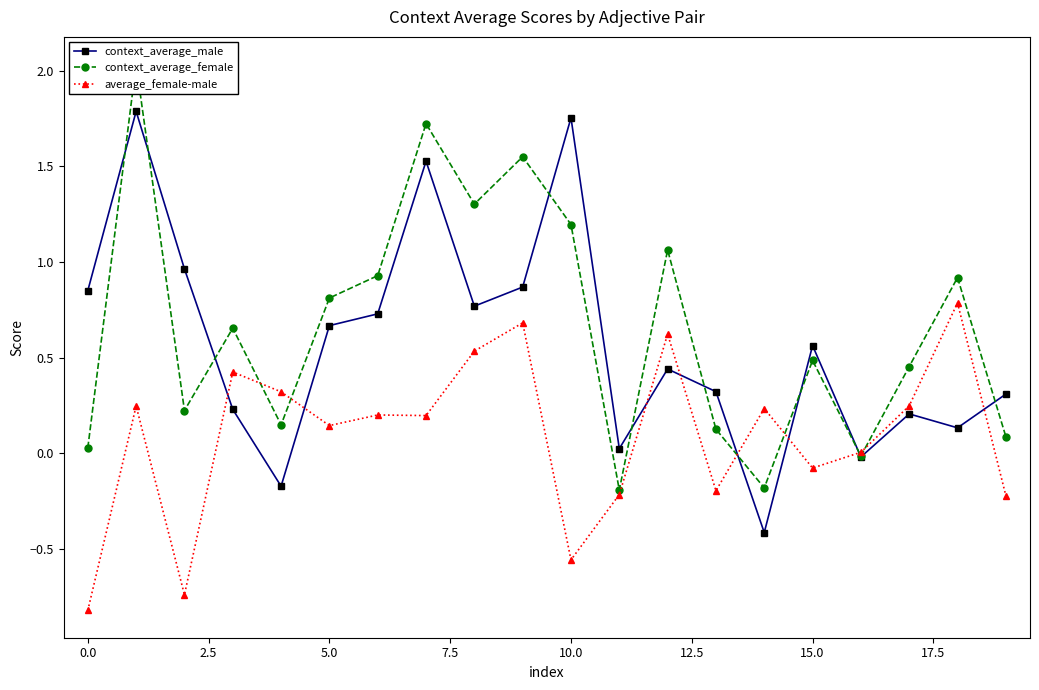

What is the minimum value for context_average_male?

-0.4